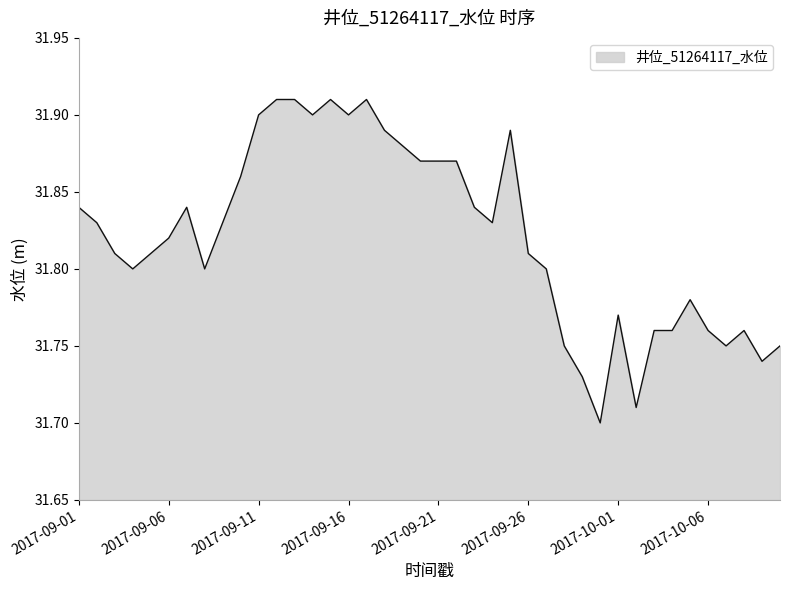

Does the chart display data point markers on the line(s)?

No